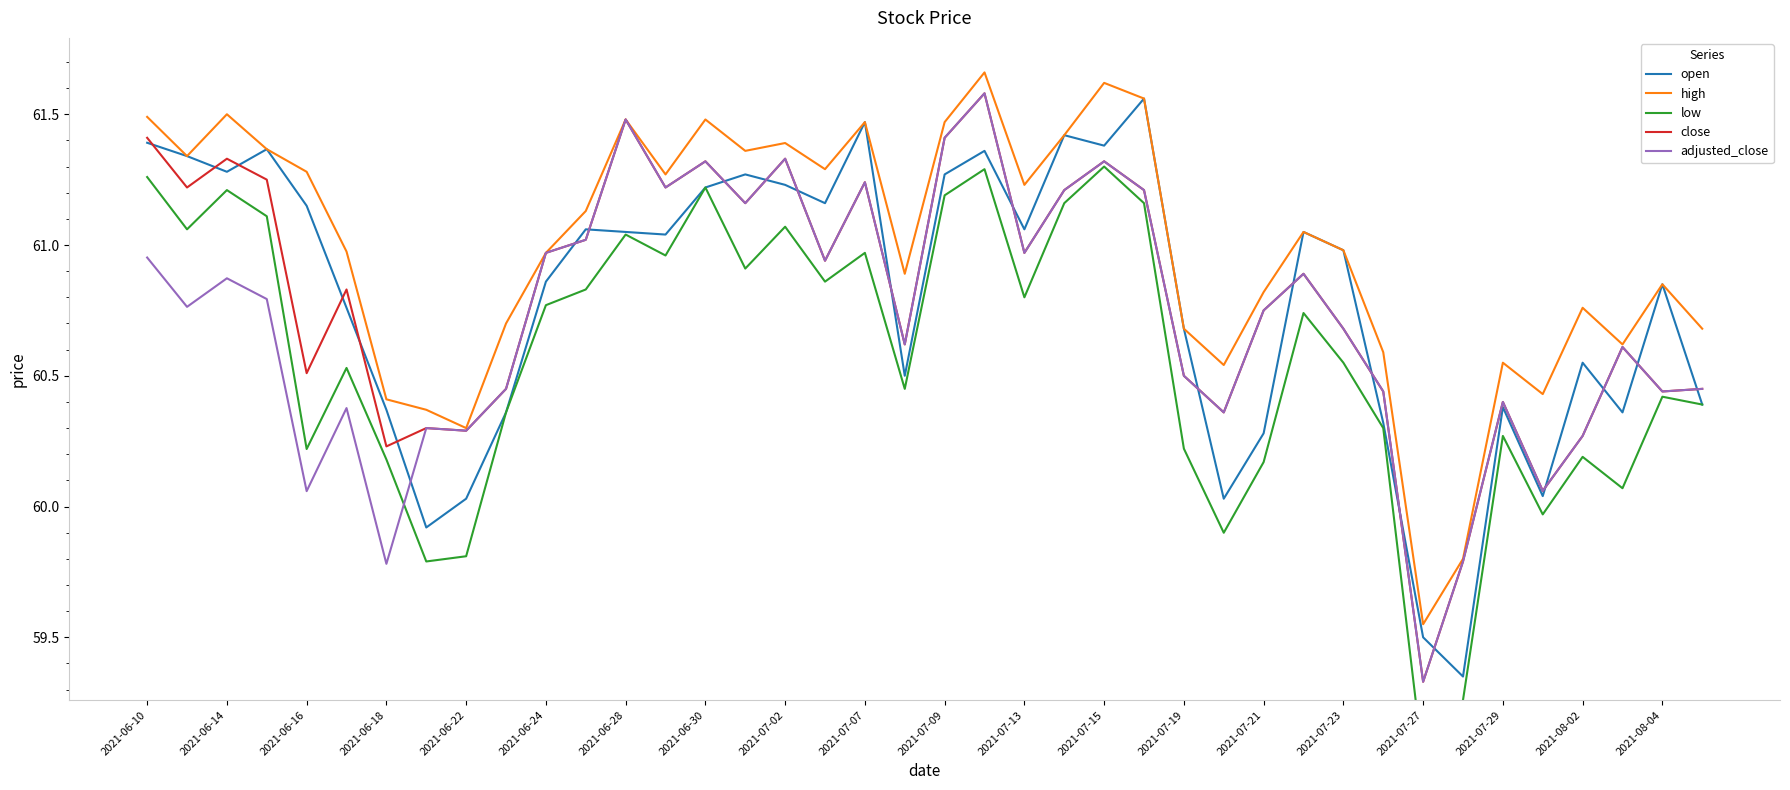

Which series has the largest total across all categories?

high